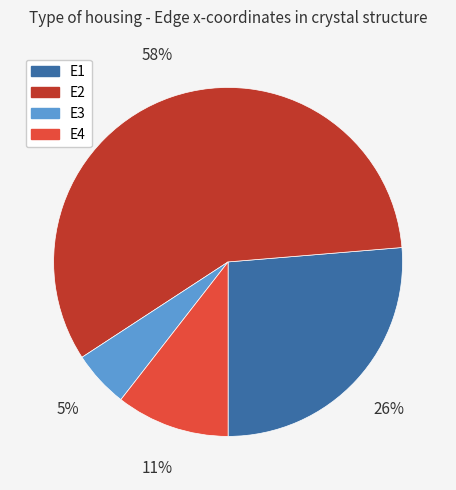

Is there a majority slice in this chart?

Yes